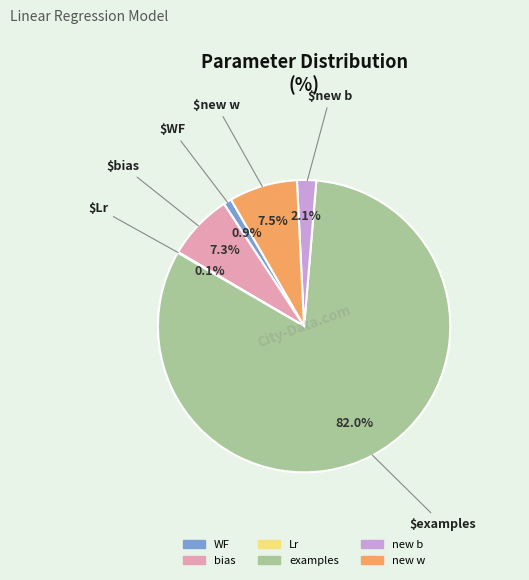

Between examples and new b, which is larger?

examples